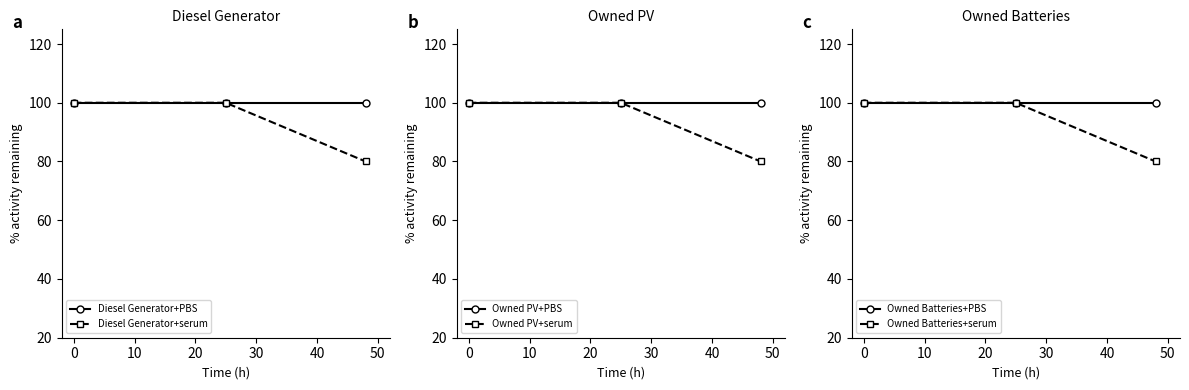

Reading left to right, list all the values displayed in this chart.

Diesel Generator+PBS: 100	100	100
Diesel Generator+serum: 100	100	80
Owned PV+PBS: 100	100	100
Owned PV+serum: 100	100	80
Owned Batteries+PBS: 100	100	100
Owned Batteries+serum: 100	100	80